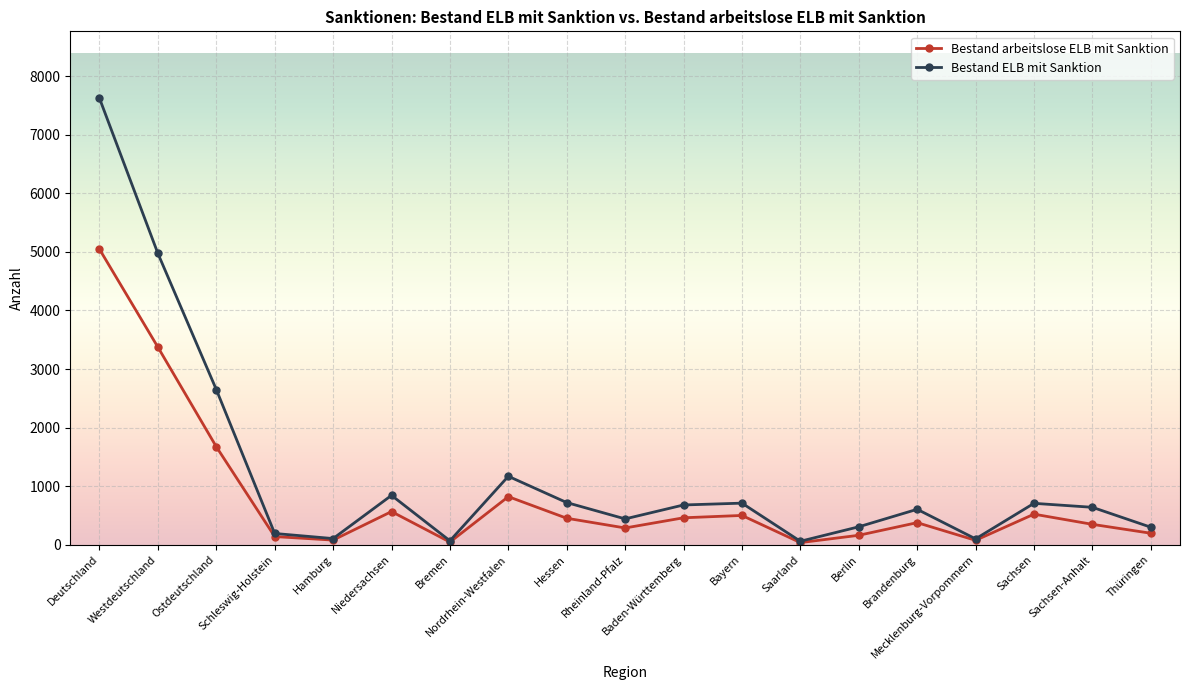

List the series in order of their overall mean, lowest first.

Bestand arbeitslose ELB mit Sanktion, Bestand ELB mit Sanktion